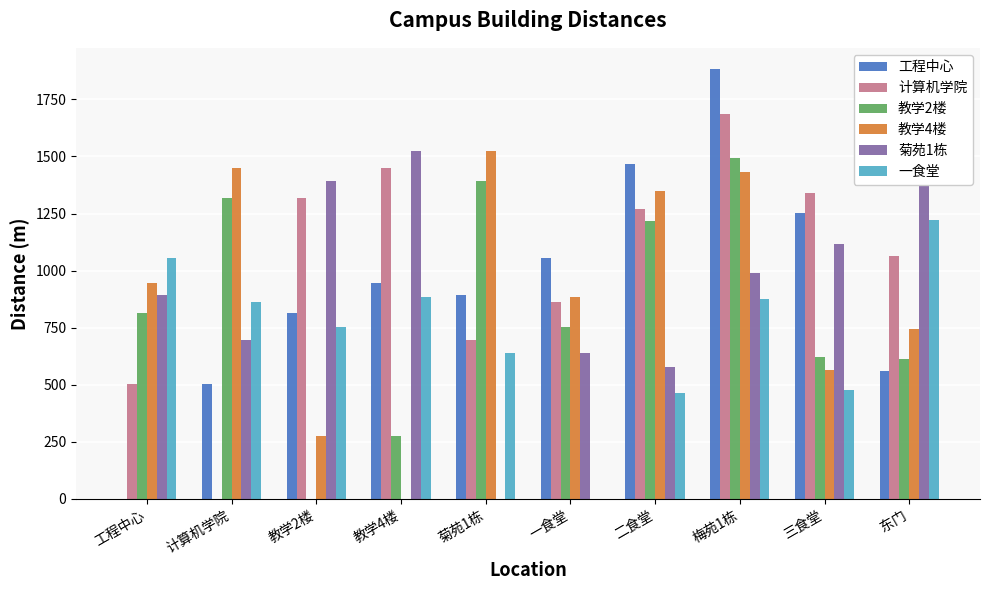

The value of 菊苑1栋 at 梅苑1栋 is 1692.9. True or false?

False